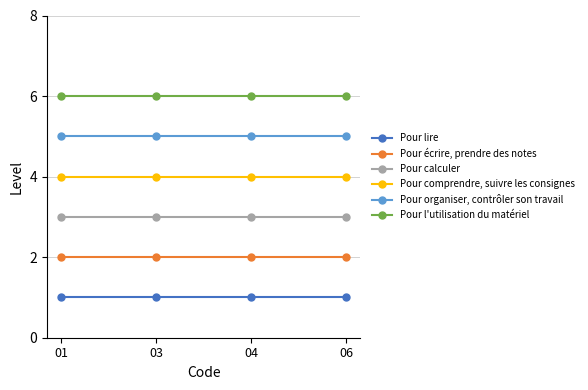

What is the minimum value for Pour l'utilisation du matériel?

6